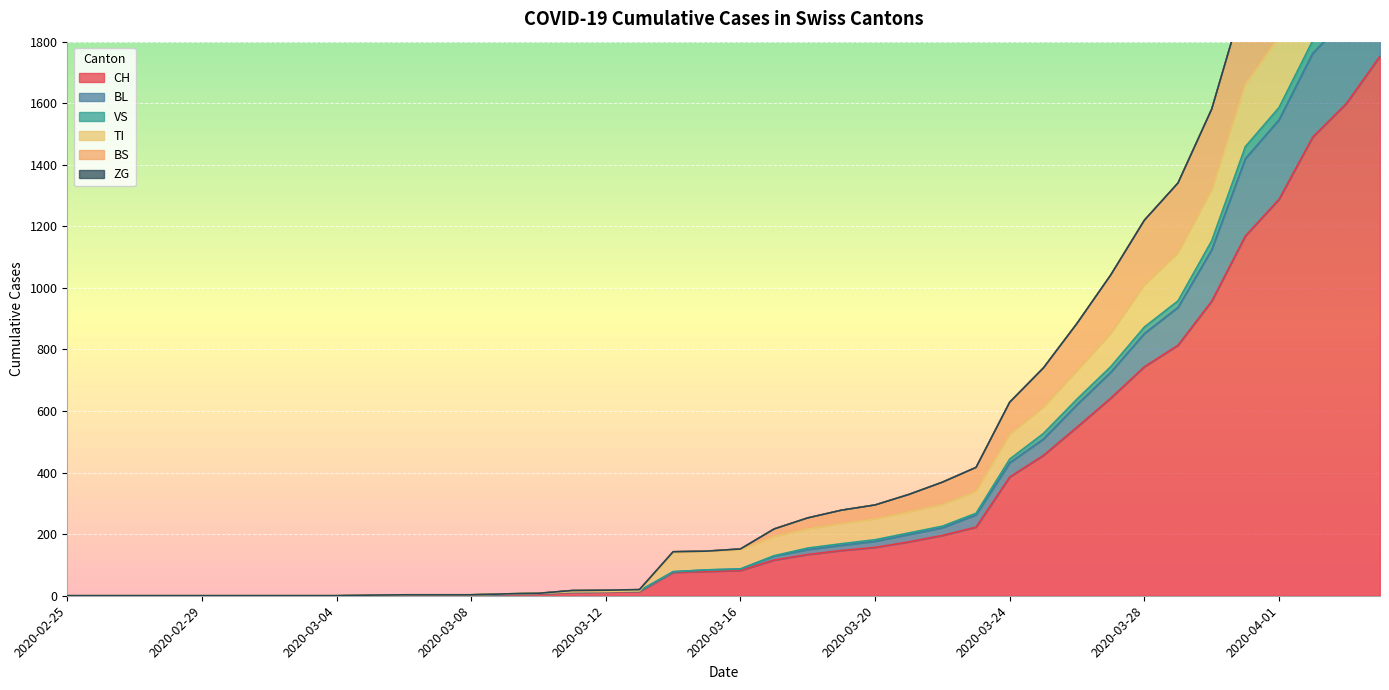

What is the maximum value for CH?

1753